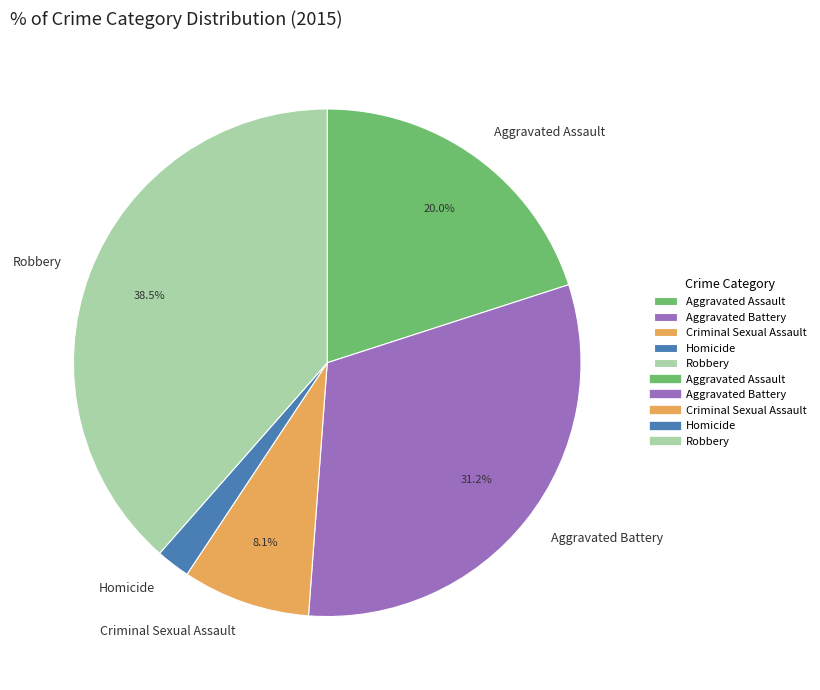

Which slice is the largest?

Robbery